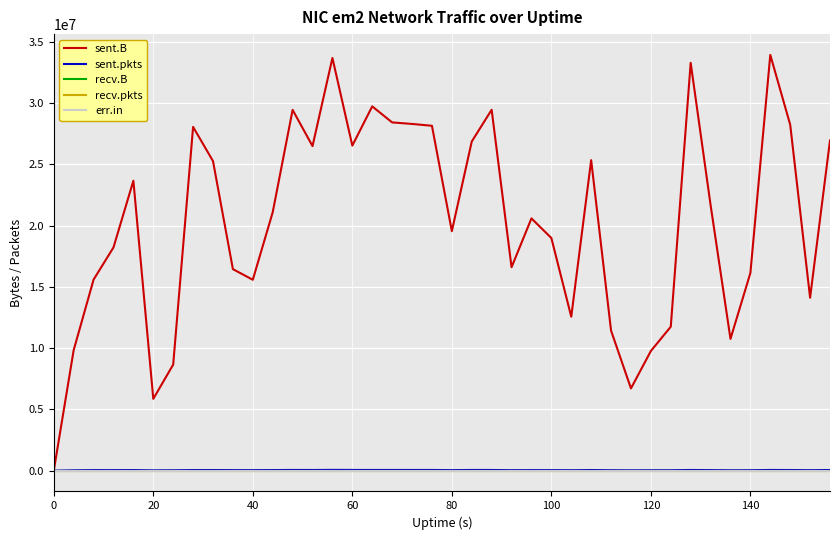

True or false: recv.B has more than 1 points higher than both neighbors.

False